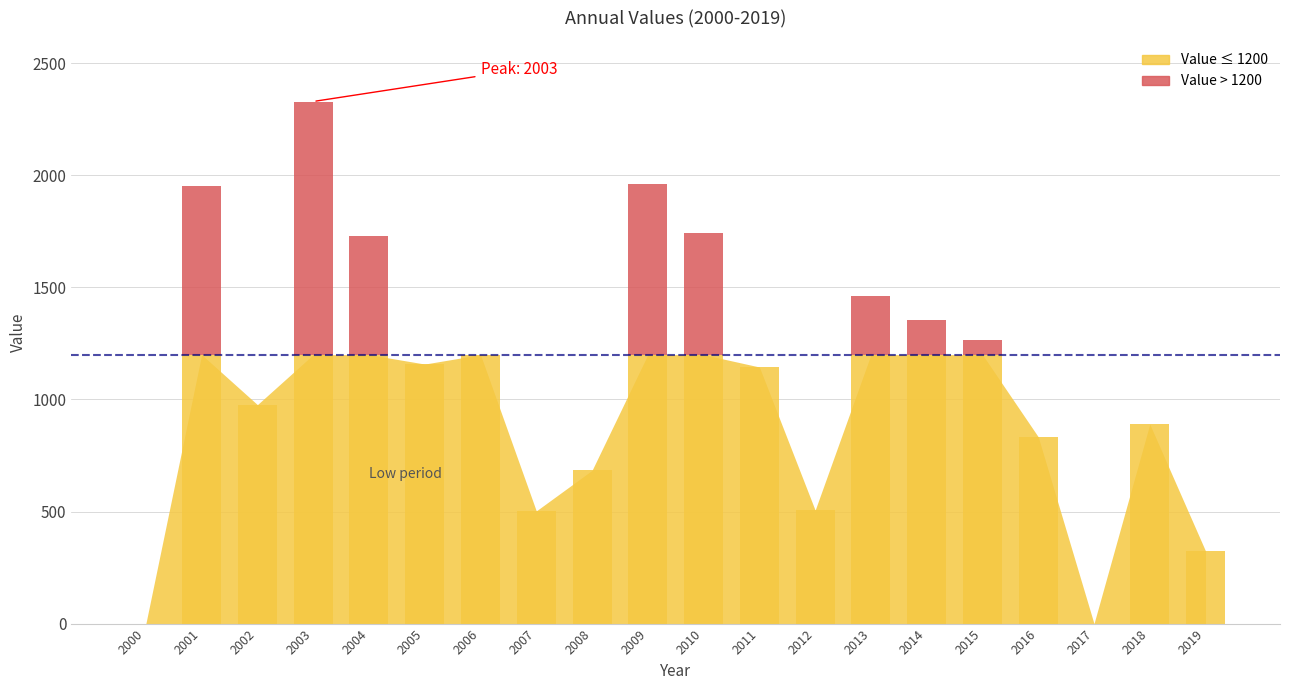

Reading left to right, what are all the values shown in this chart?

value (below): 0.0	1200.0	976.9	1200.0	1200.0	1158.0	1199.8	502.8	683.9	1200.0	1200.0	1144.9	506.1	1200.0	1200.0	1200.0	833.5	0.0	890.0	324.0
value (above): 0.0	751.1	0.0	1129.5	530.3	0.0	0.0	0.0	0.0	760.6	543.1	0.0	0.0	259.8	154.0	63.6	0.0	0.0	0.0	0.0